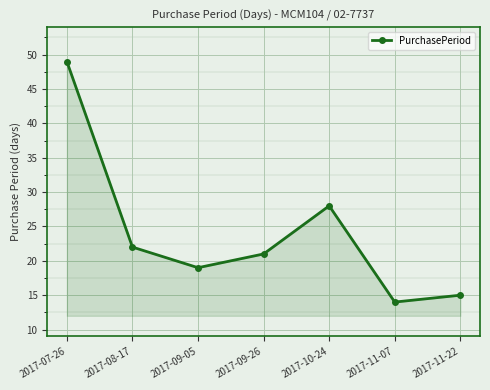

What value does the data have at 2017-11-07, to the nearest 10?

10